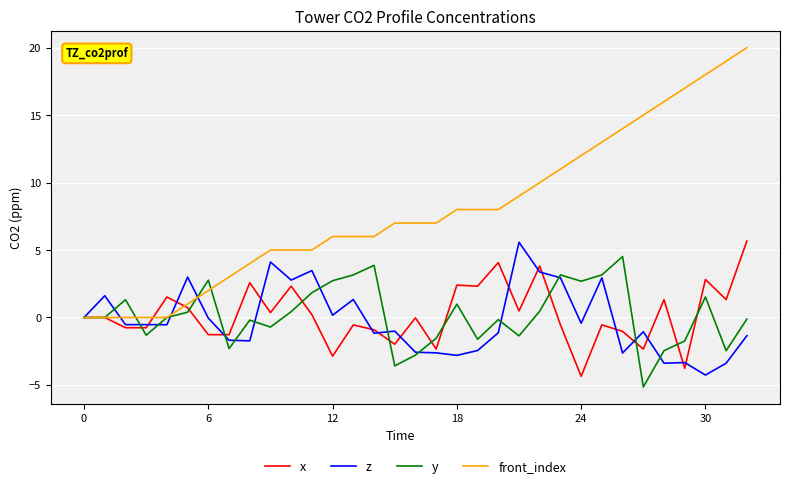

What is the greatest value displayed?

20.0